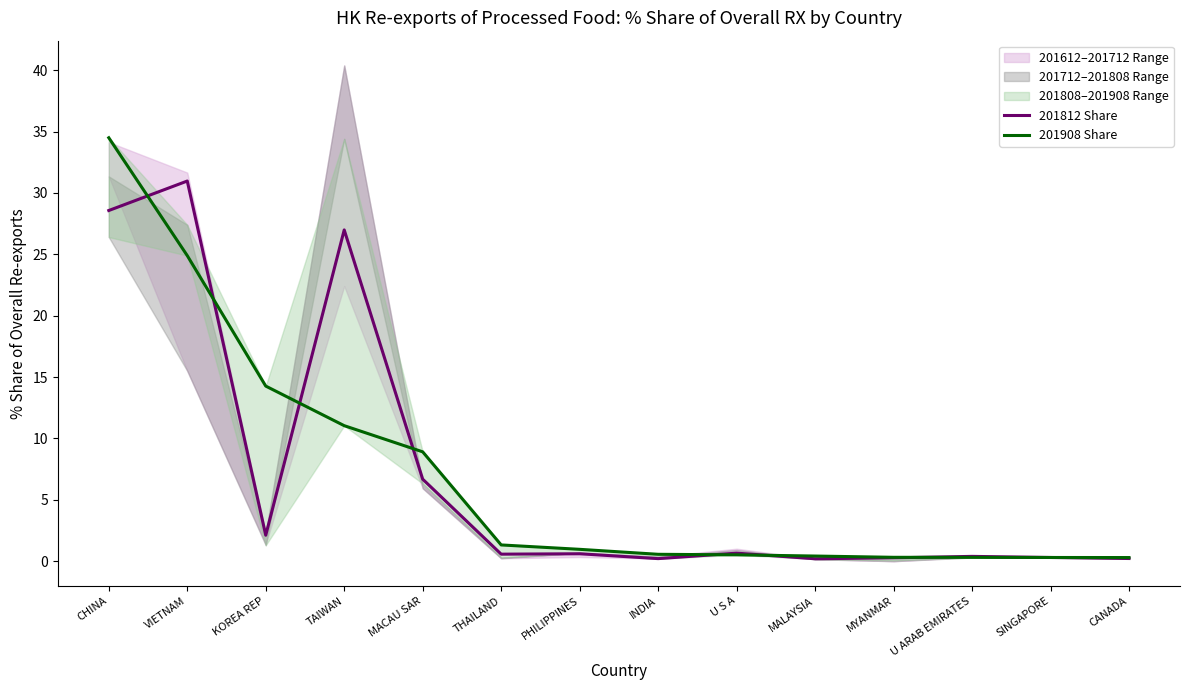

What is the label of the 12th point from the left?

U ARAB EMIRATES